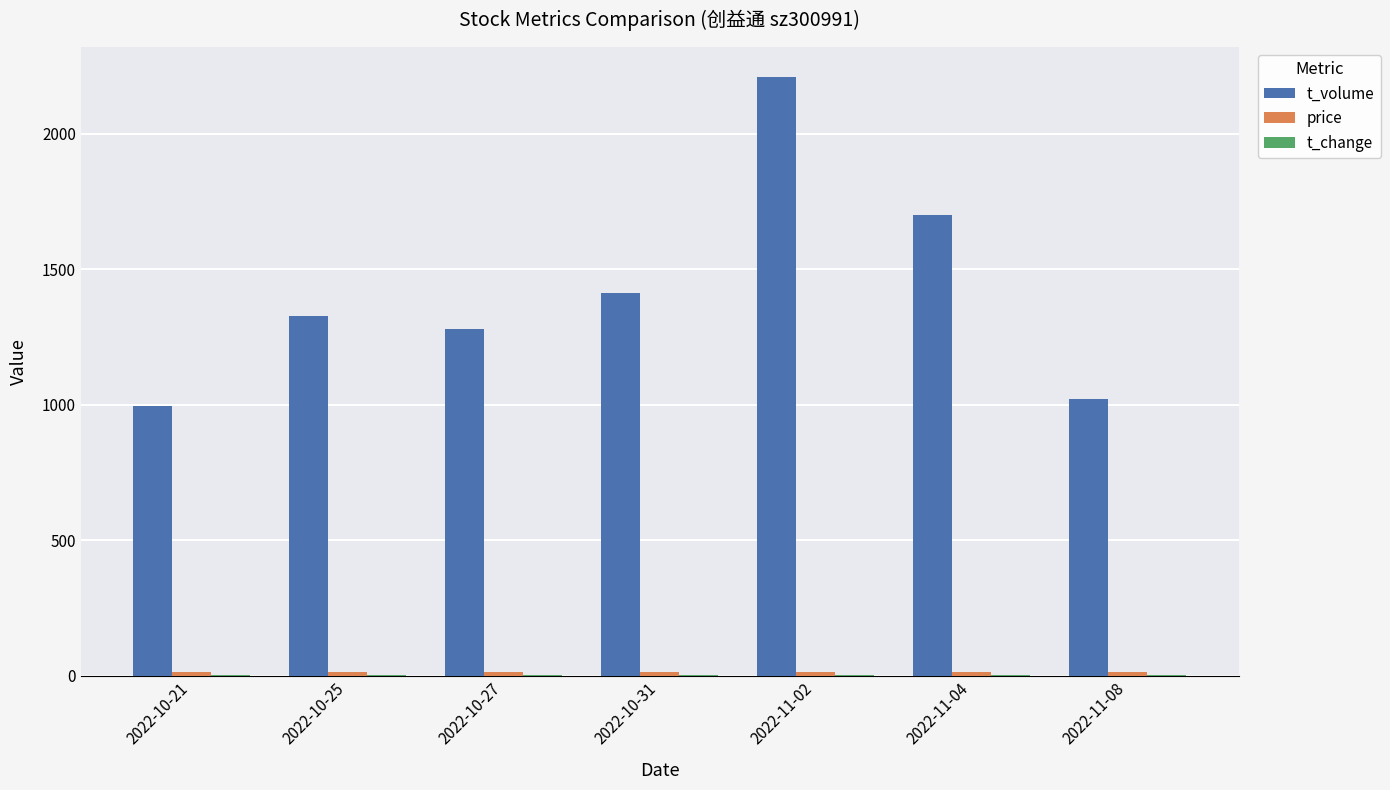

What is the maximum value for t_volume?

2210.0